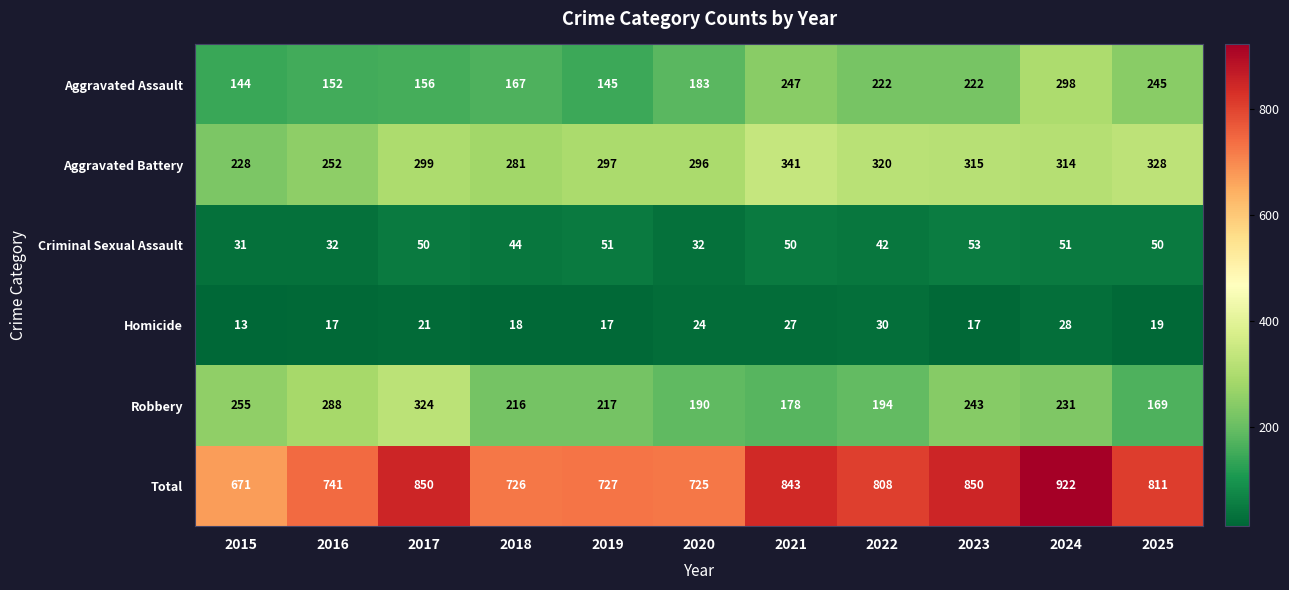

Between 2018 and 2021, which series saw the biggest shift?

Total